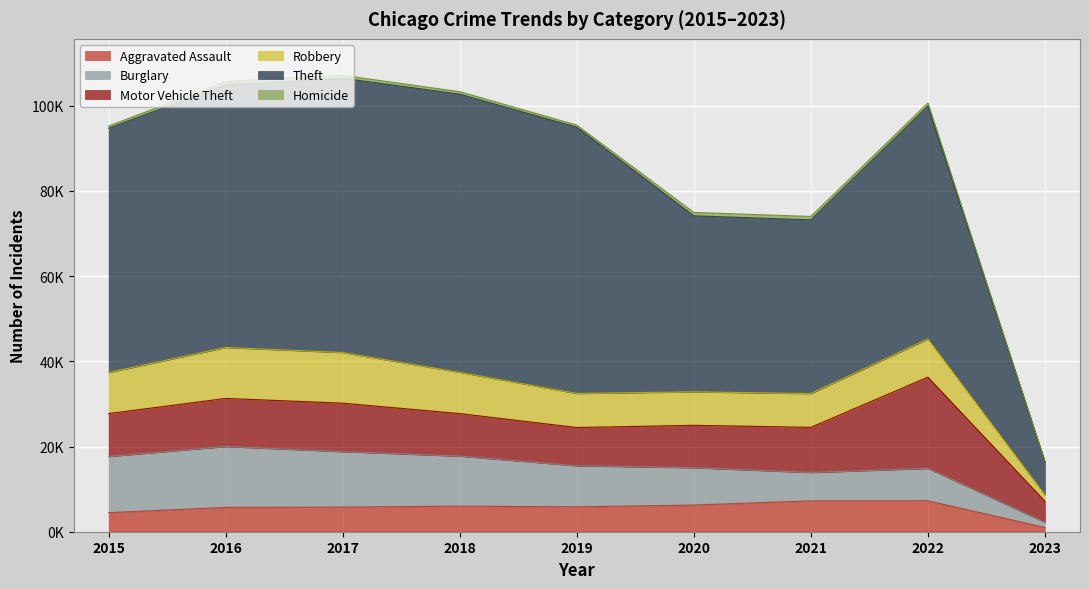

Reading right to left, extract all data points from this chart.

Aggravated Assault: 2023=1003	2022=7267	2021=7243	2020=6263	2019=5841	2018=6001	2017=5793	2016=5712	2015=4480
Burglary: 2023=1212	2022=7591	2021=6658	2020=8757	2019=9639	2018=11746	2017=13001	2016=14289	2015=13184
Motor Vehicle Theft: 2023=4949	2022=21419	2021=10599	2020=9956	2019=8977	2018=9983	2017=11380	2016=11286	2015=10068
Robbery: 2023=1479	2022=8967	2021=7919	2020=7855	2019=7994	2018=9679	2017=11880	2016=11960	2015=9638
Theft: 2023=7801	2022=54666	2021=40779	2020=41313	2019=62484	2018=65285	2017=64381	2016=61618	2015=57350
Homicide: 2023=81	2022=713	2021=804	2020=787	2019=498	2018=589	2017=672	2016=786	2015=496